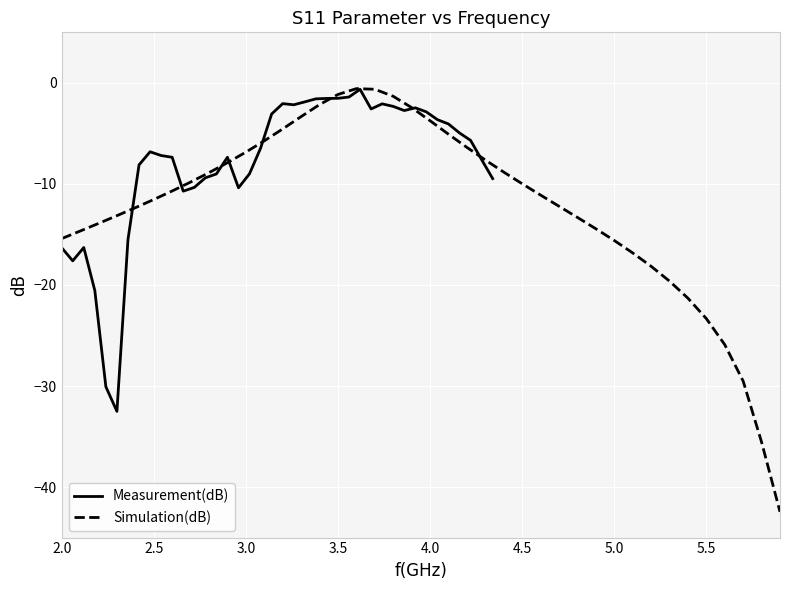

True or false: Measurement(dB) has more than 1 interior local peaks.

True